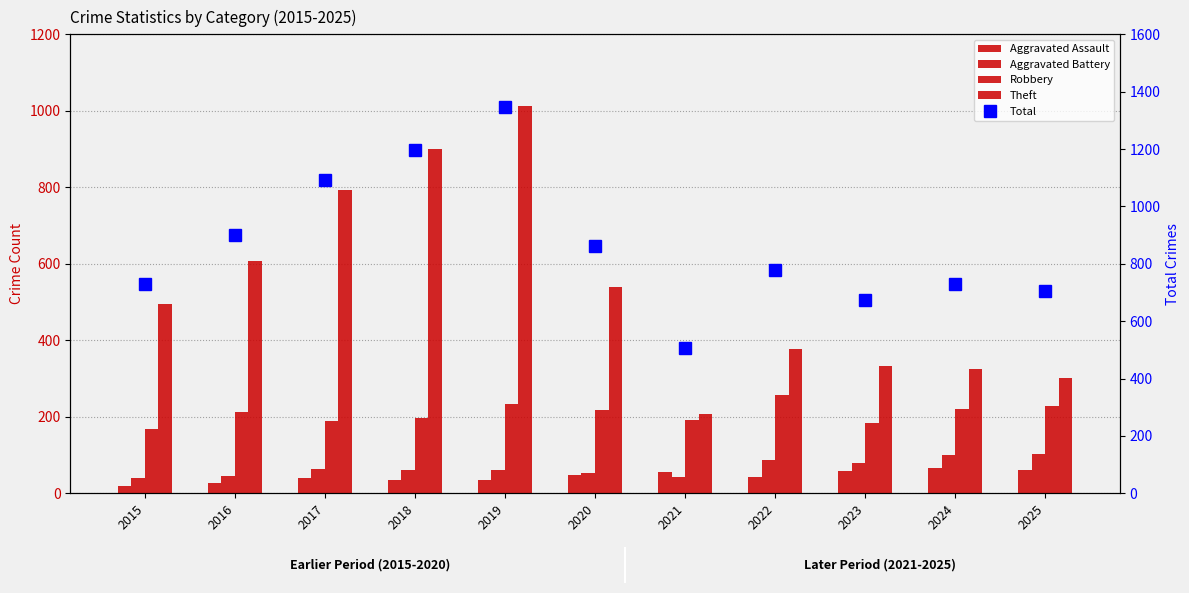

Which series has the largest total across all categories?

Total